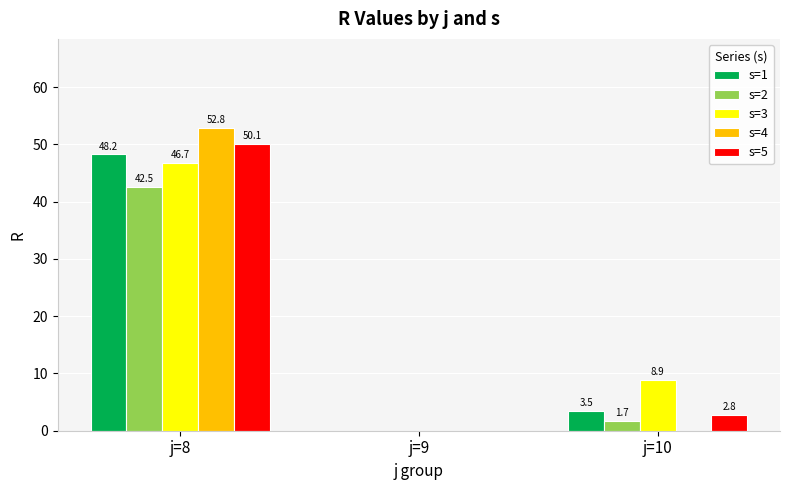

True or false: s=4 has a value of 31.0 at j=8.

False